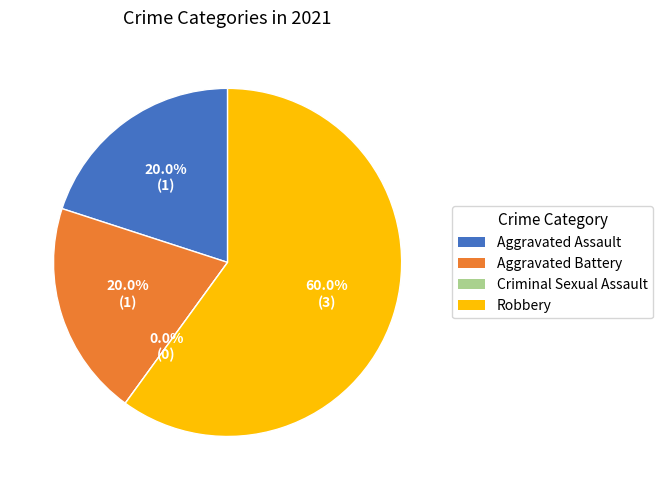

Do Robbery and Aggravated Battery together represent more than half of the pie?

Yes